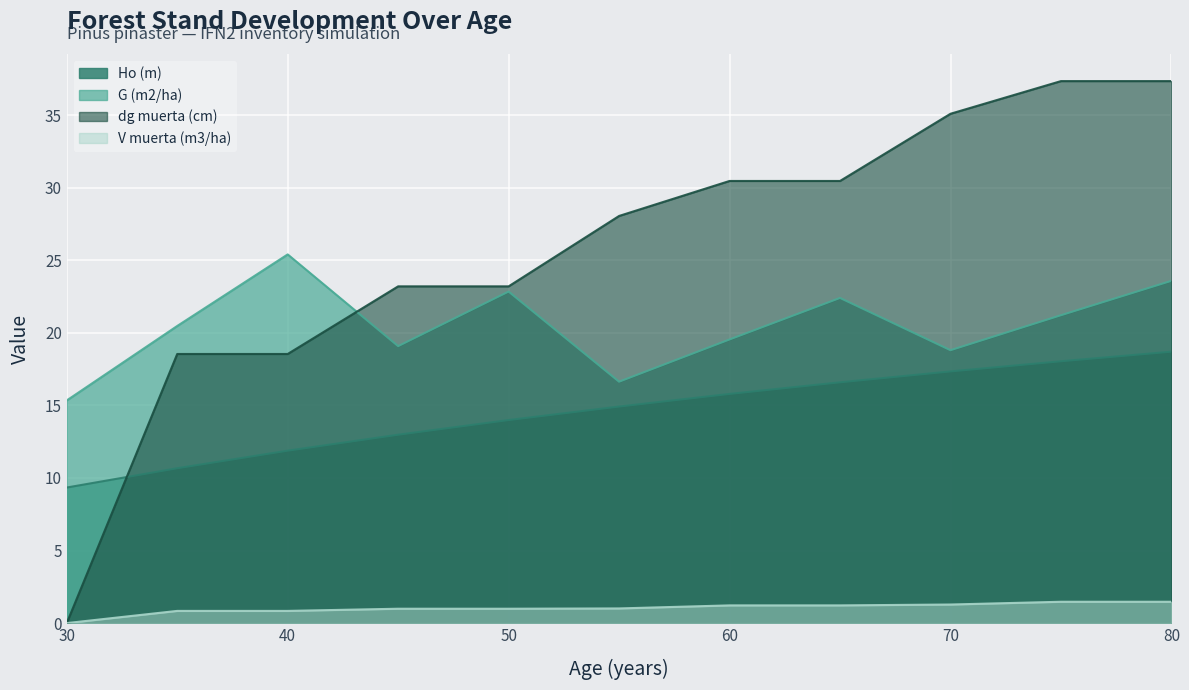

Which series has the largest total across all categories?

dg muerta (cm)